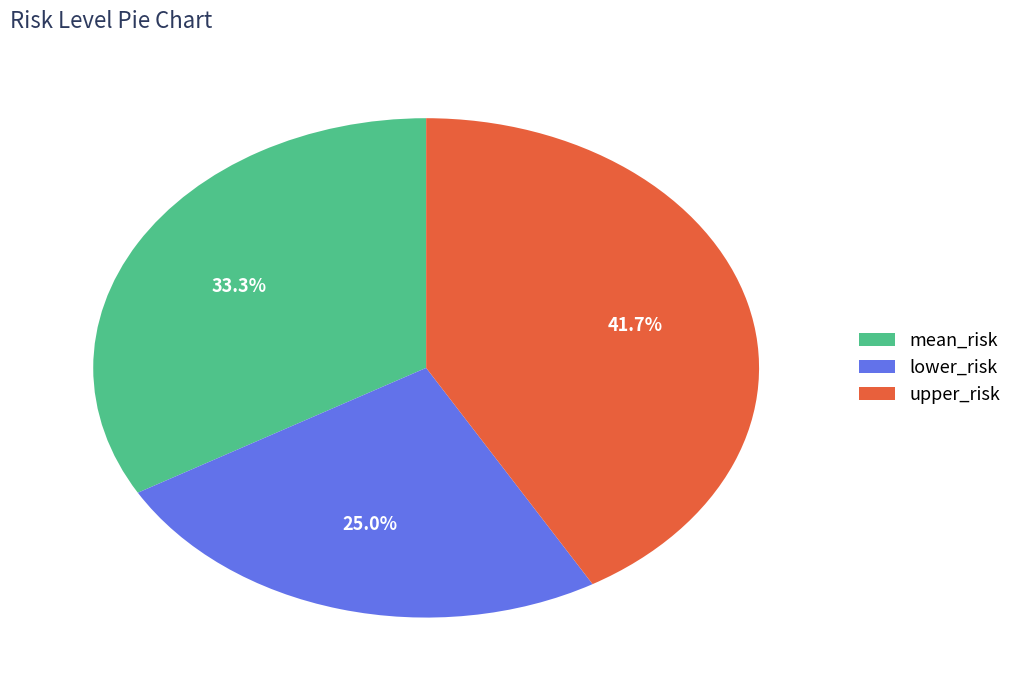

Does any single category account for the majority?

No